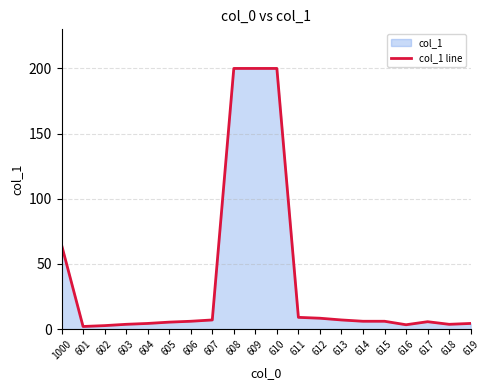

At which label is the value closest to 101?

1000